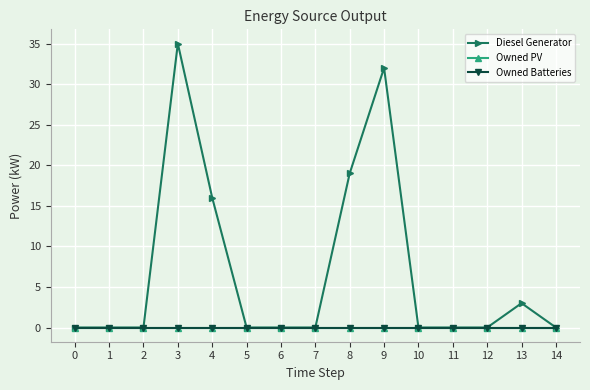

Between 4 and 6, which series saw the biggest shift?

Diesel Generator